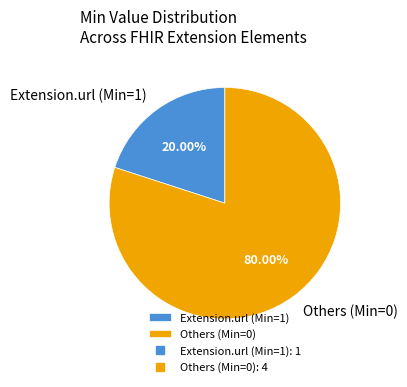

Which slice represents more than half of the pie?

Others (Min=0)